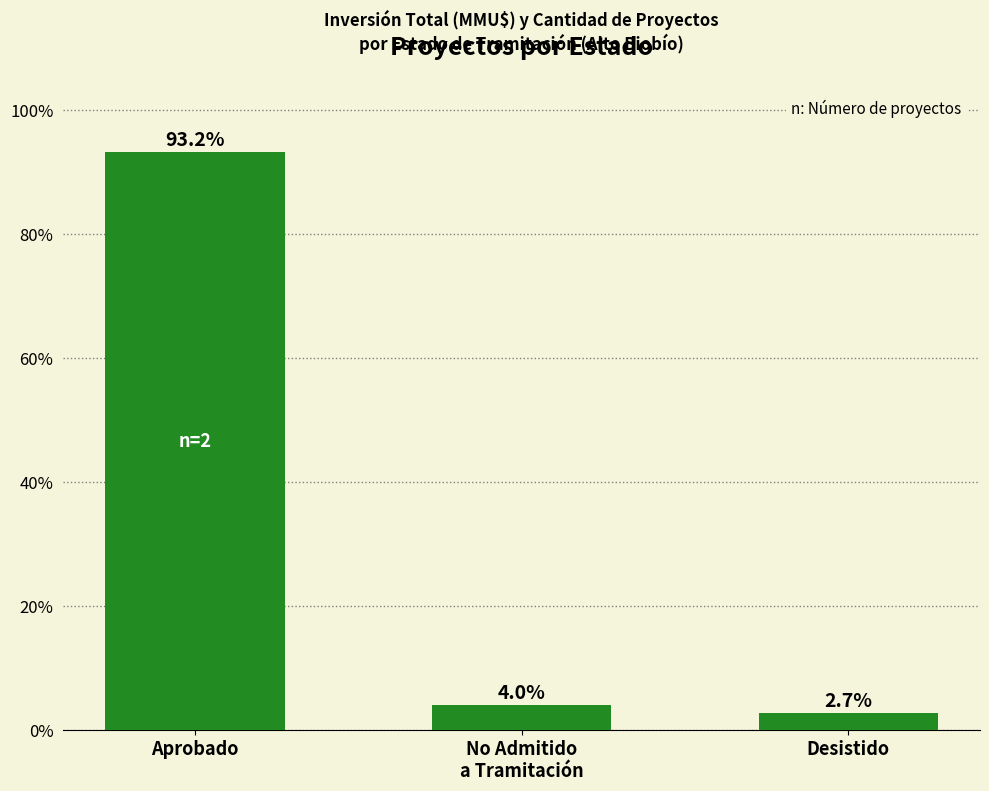

Rank the categories by value from lowest to highest.

Desistido, No Admitido
a Tramitación, Aprobado